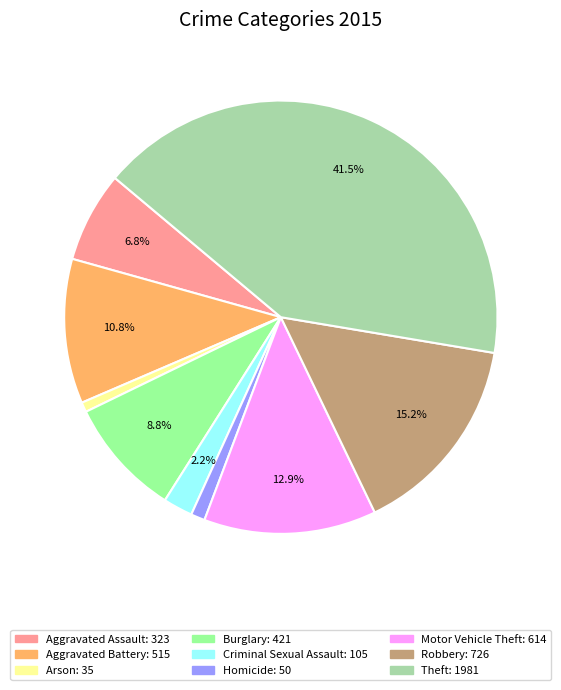

Count the number of slices in the pie.

9